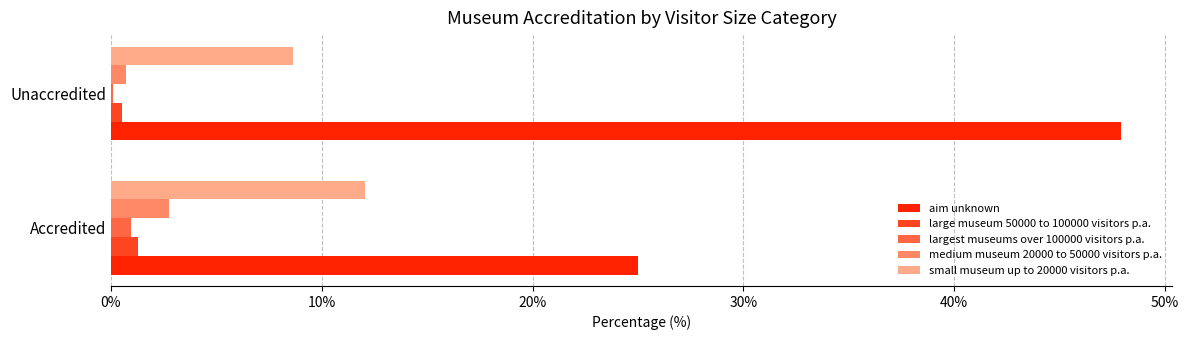

Is it true that small museum up to 20000 visitors p.a. equals 19.0 at Accredited?

False